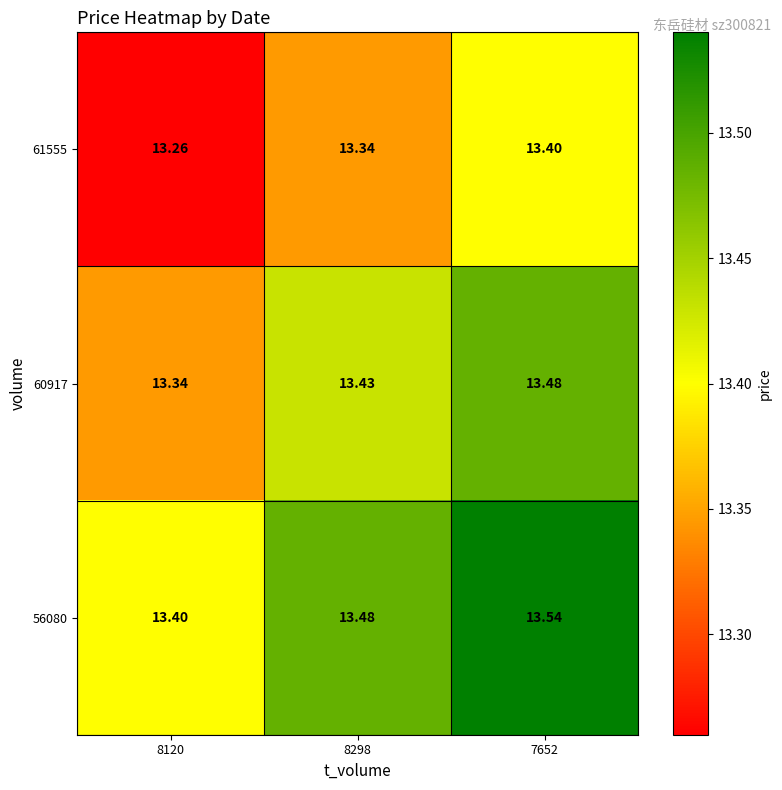

Is the value of 61555 at 7652 greater than the value of 60917 at 8120?

Yes